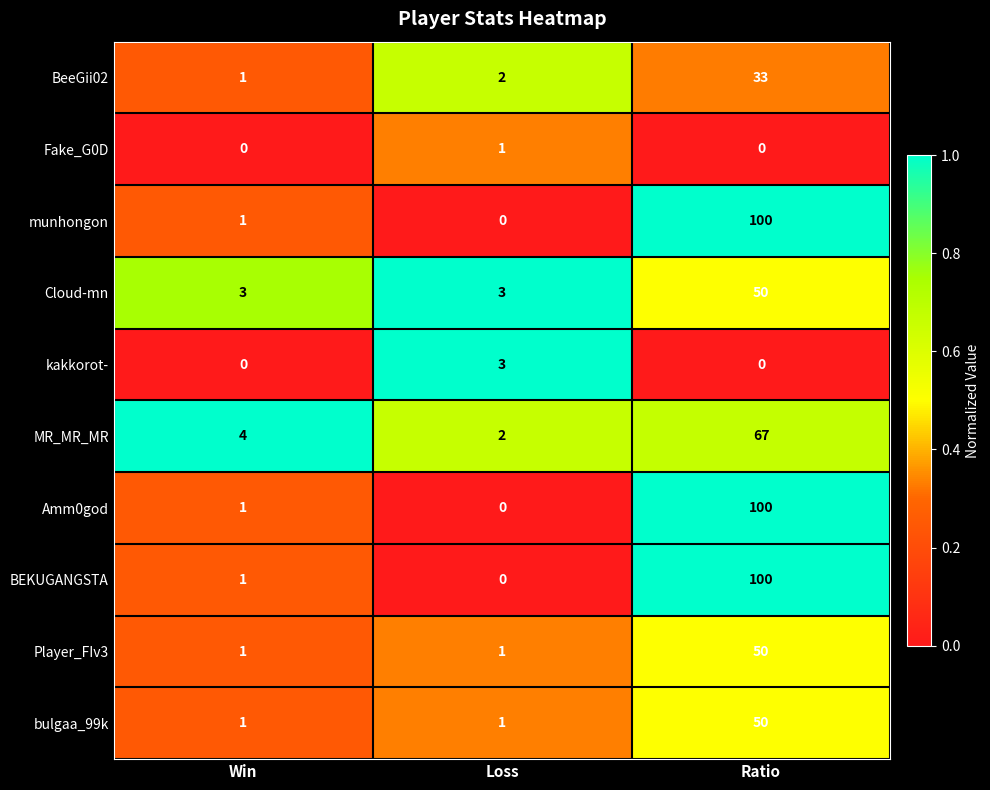

What is the average value of the BeeGii02 series?

12